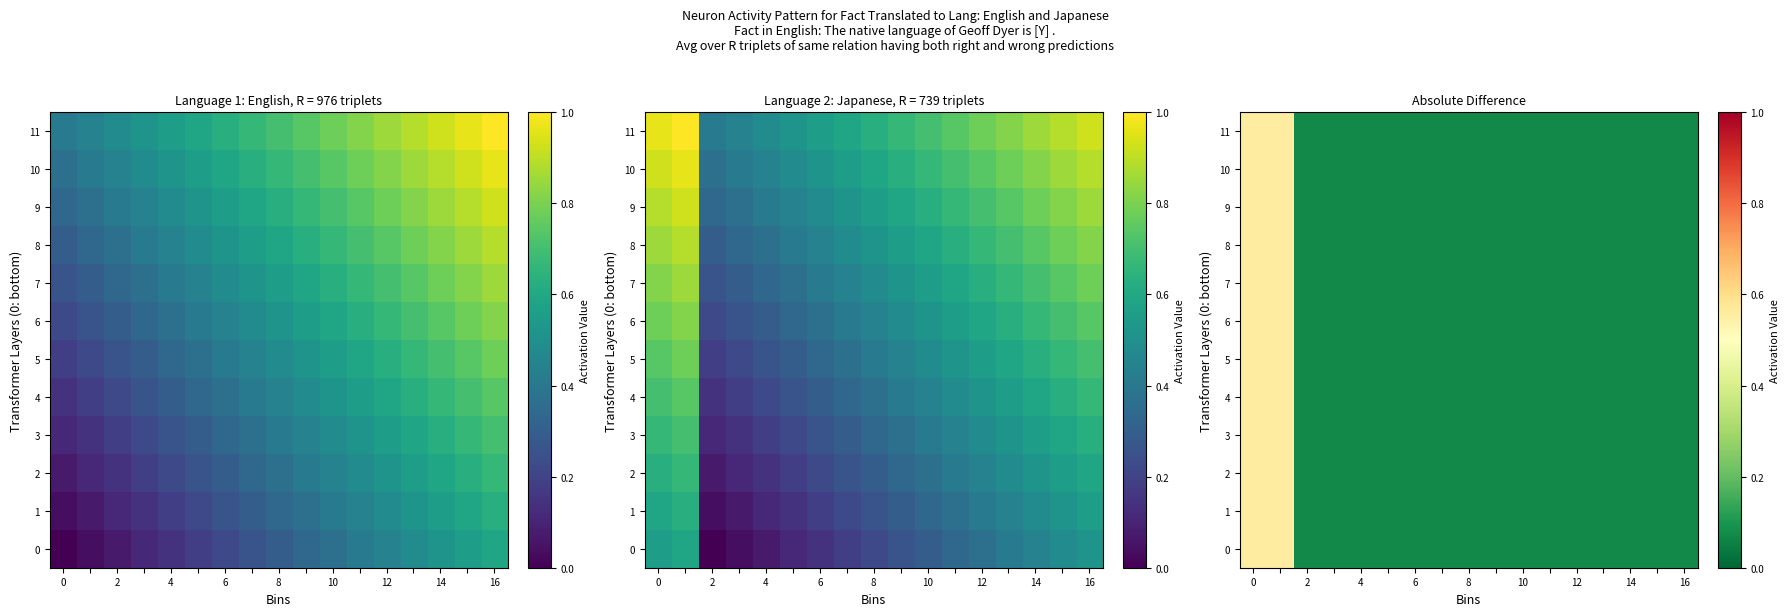

At how many categories does at least one series exceed 0?

17